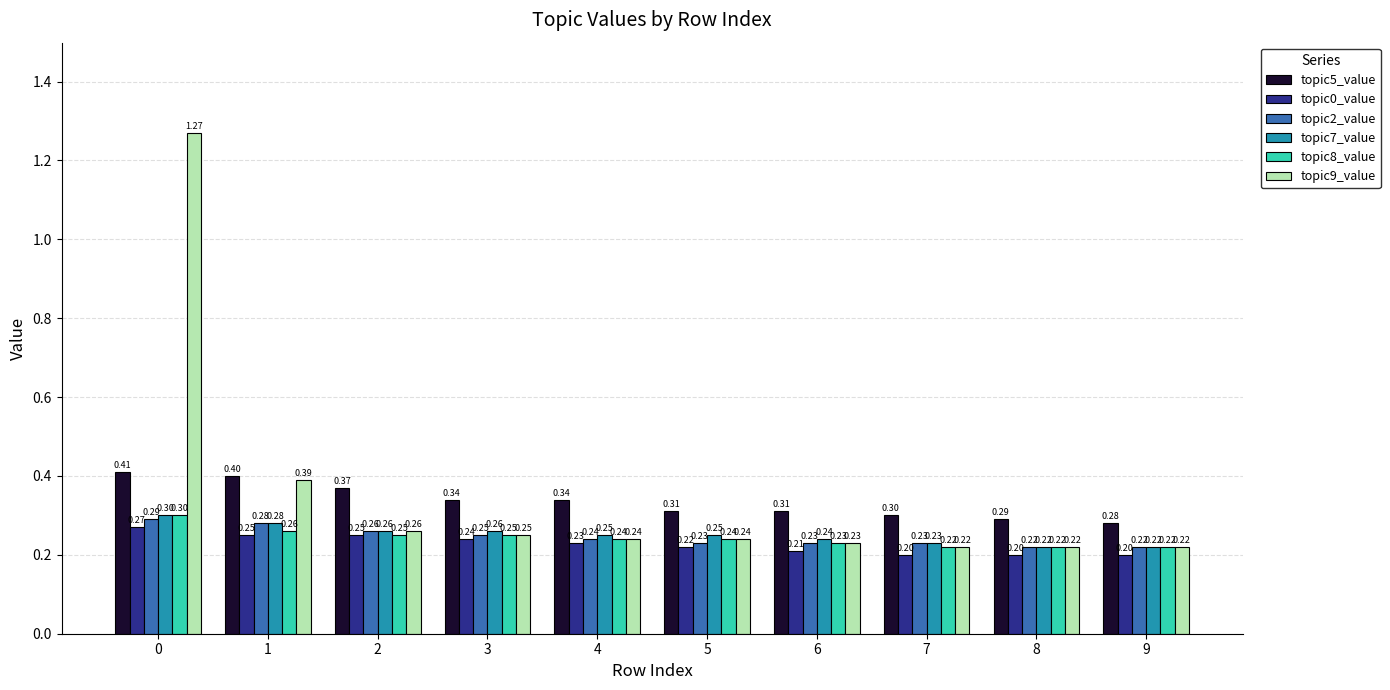

What is the sum of all topic2_value values?

2.5